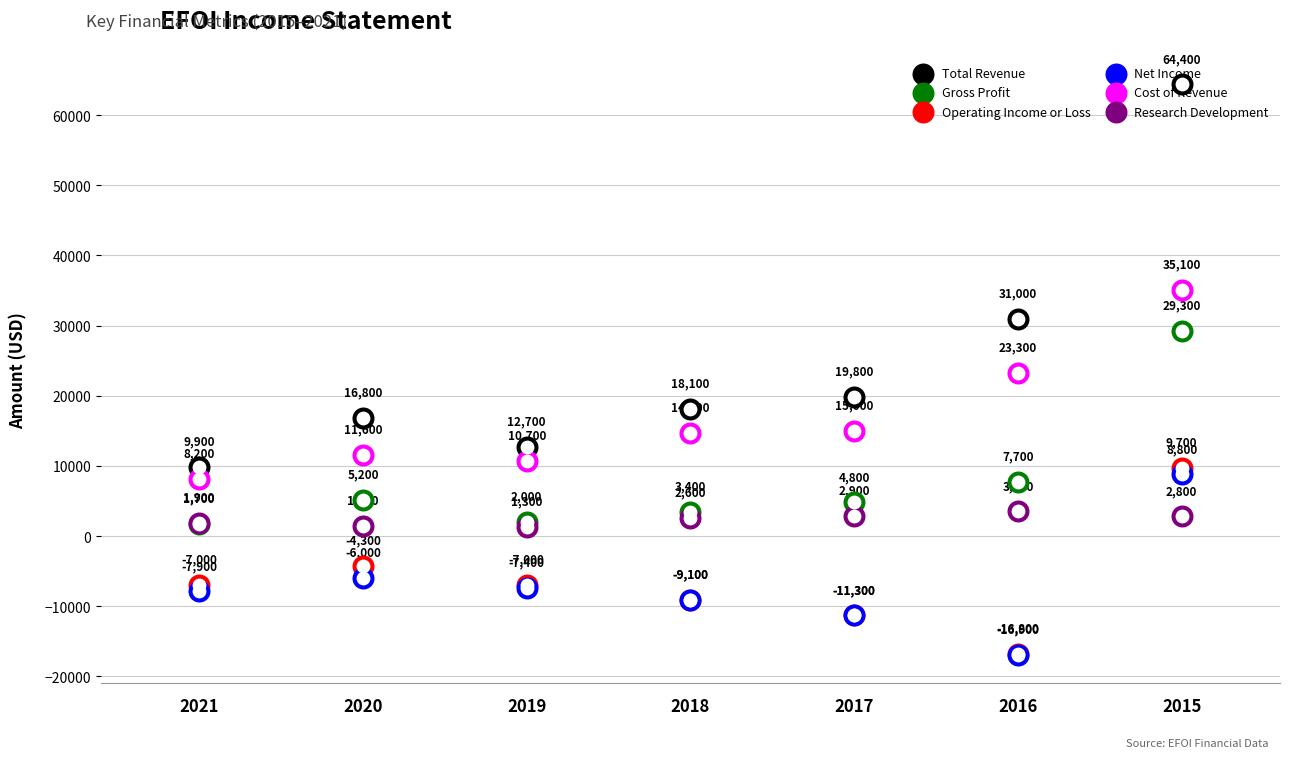

Which series has the largest total across all categories?

Total Revenue